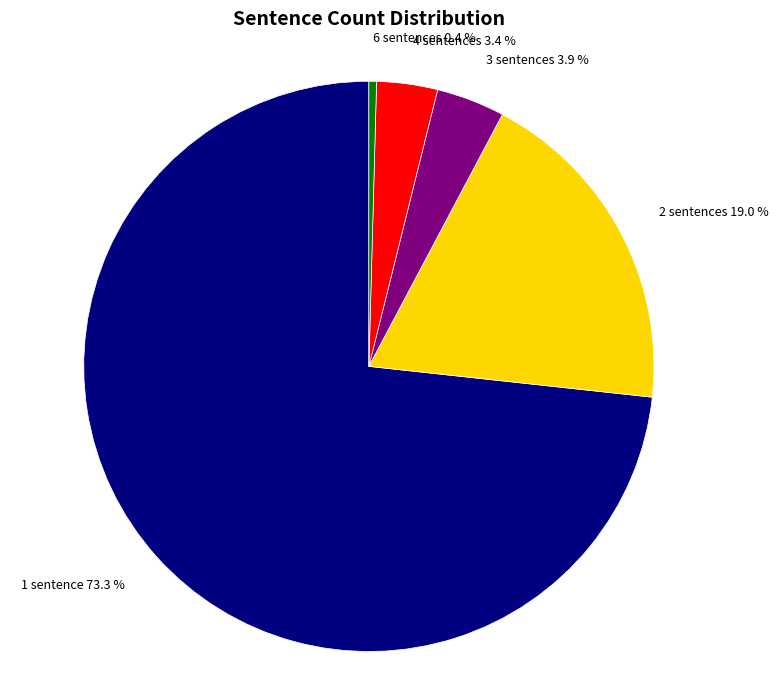

Which category accounts for the majority?

1 sentence